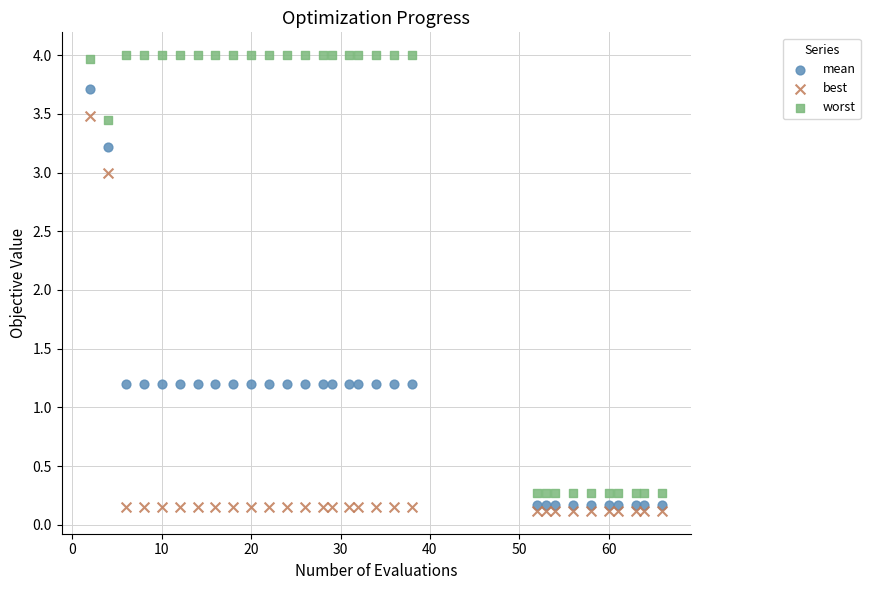

Which series reaches the maximum Y coordinate?

worst